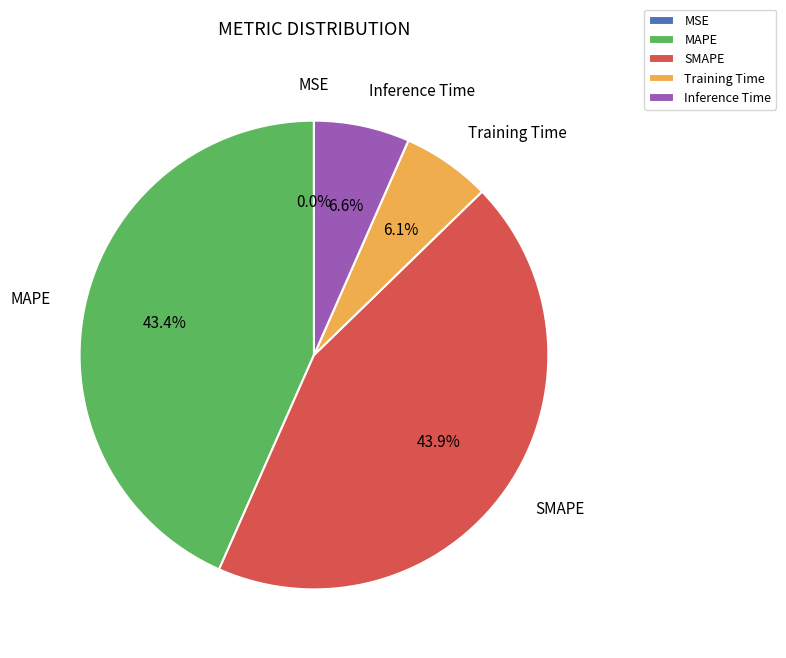

To the nearest percent, what is the average slice percentage?

20%